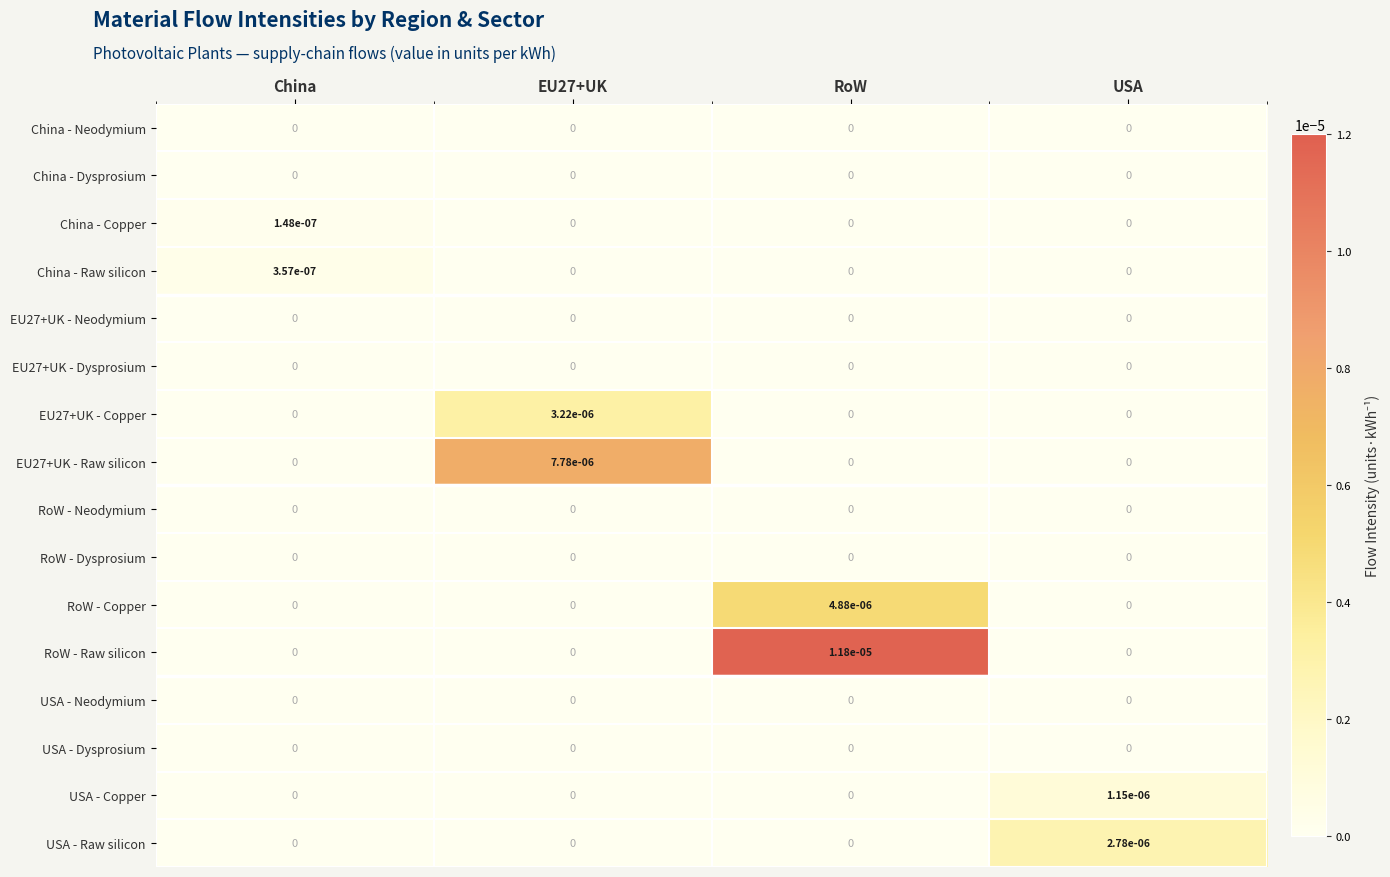

Which series has the largest range (max minus min)?

RoW - Raw silicon